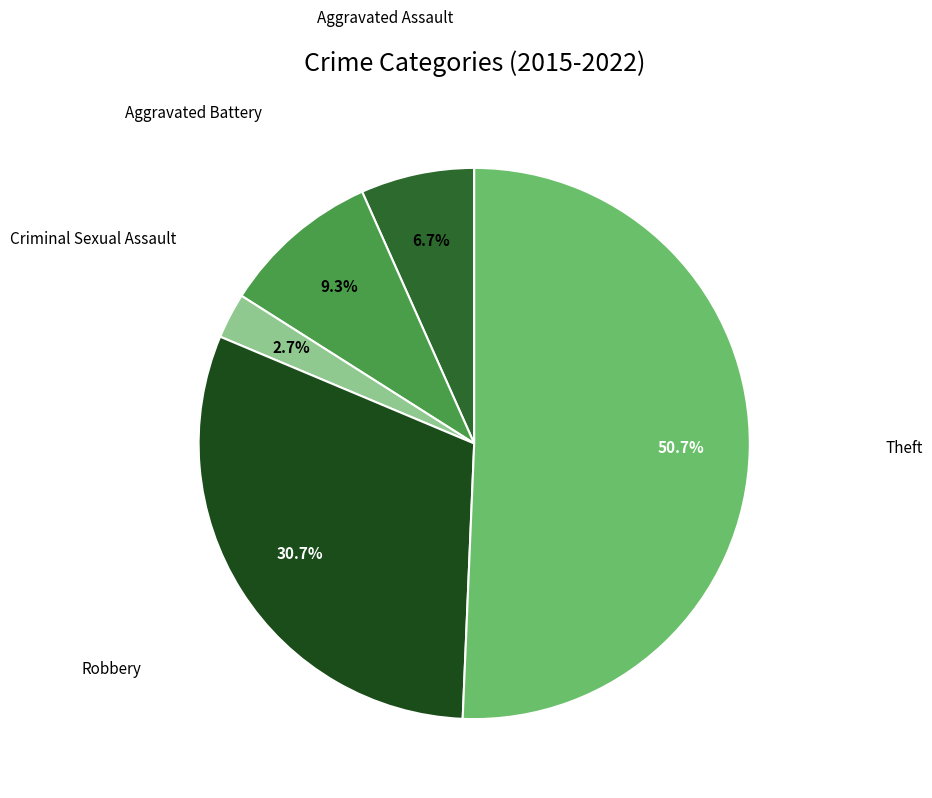

How many segments does this pie chart have?

5